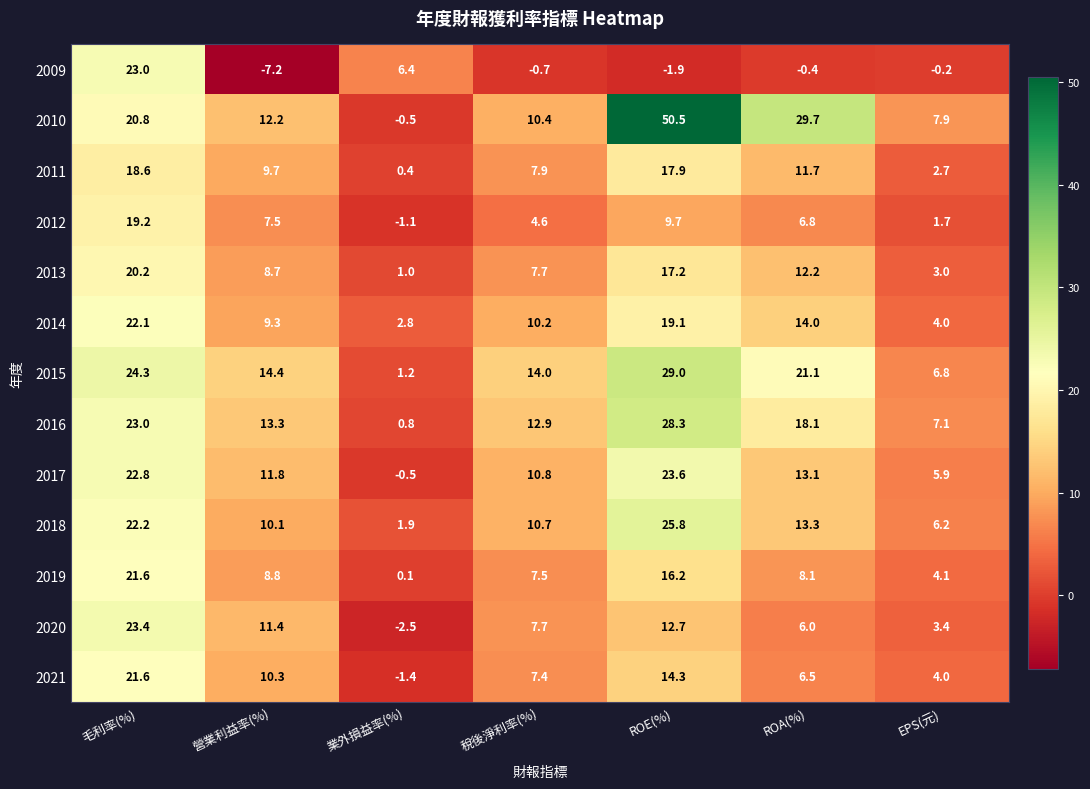

What is the sum of the 2015 values at 毛利率(%) and EPS(元)?

31.1